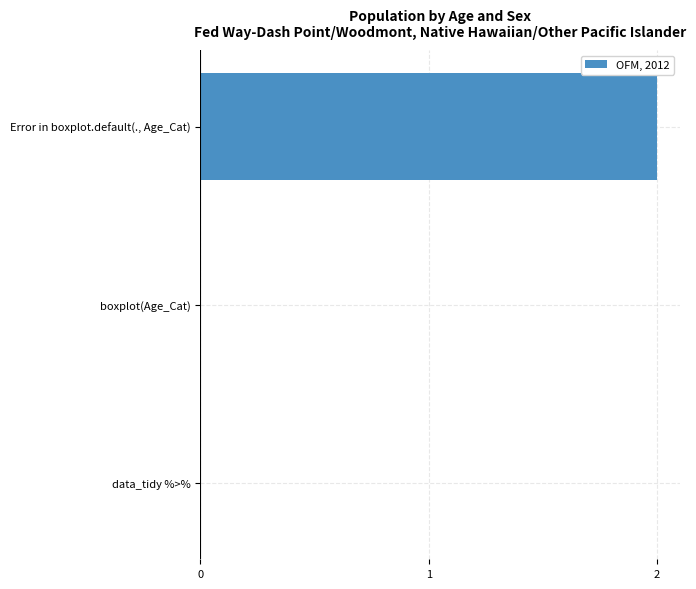

True or false: the data shows -1 at data_tidy %>%.

False